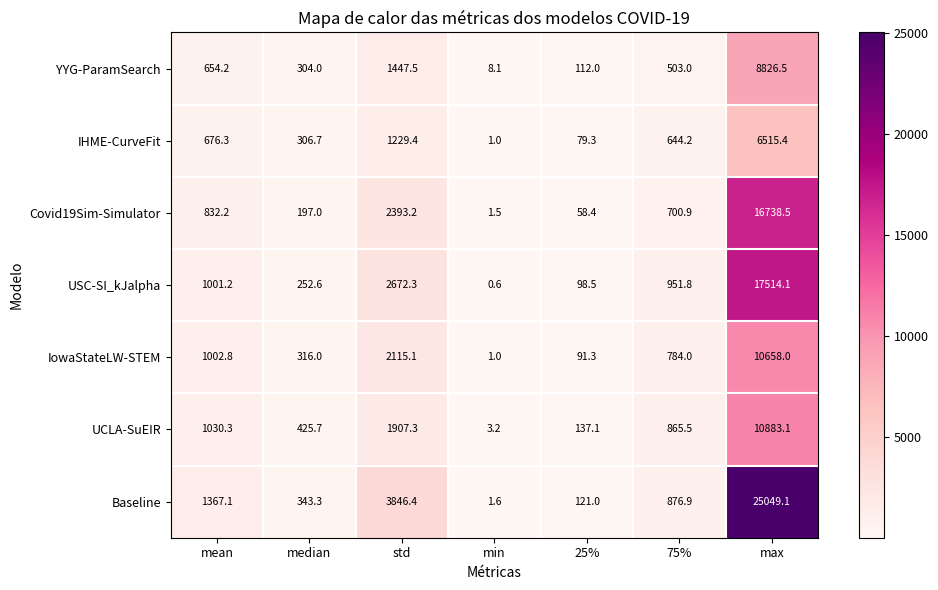

Rank the series by their maximum value, from lowest to highest.

IHME-CurveFit, YYG-ParamSearch, IowaStateLW-STEM, UCLA-SuEIR, Covid19Sim-Simulator, USC-SI_kJalpha, Baseline